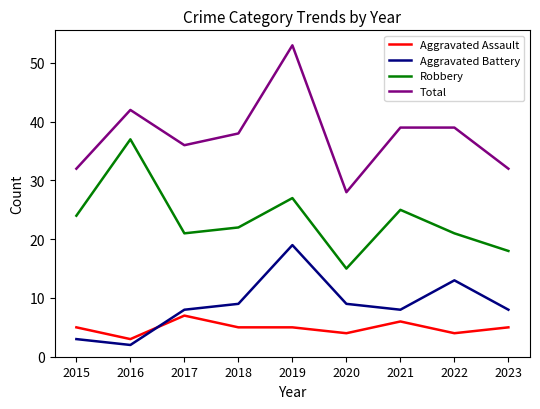

Is it true that Robbery equals 35 at 2018?

False